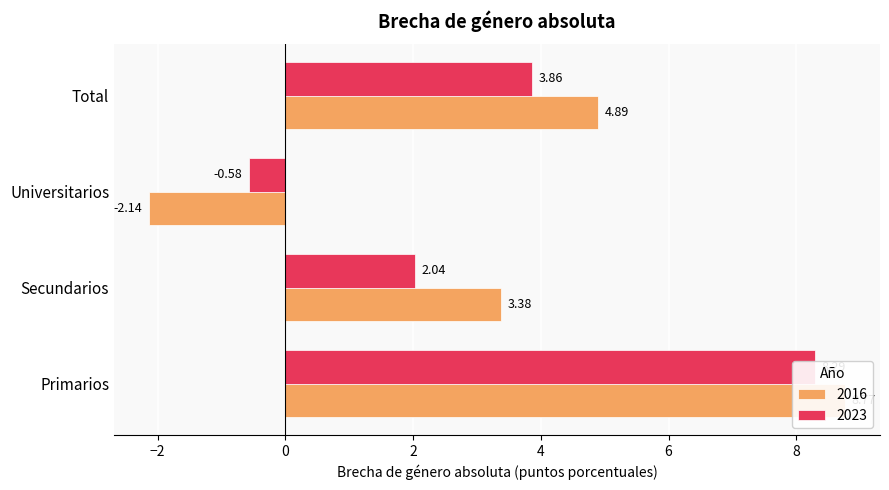

What is the difference between the 2016 values at Primarios and Total?

3.9